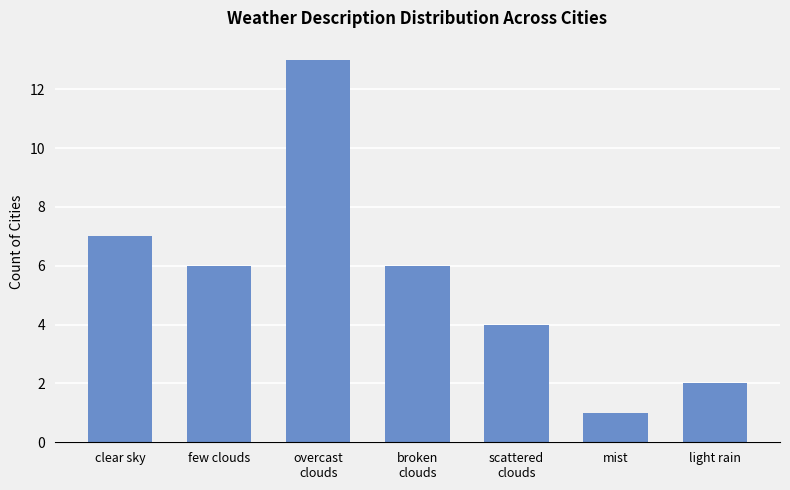

What is the difference between the values at light rain and scattered
clouds?

2